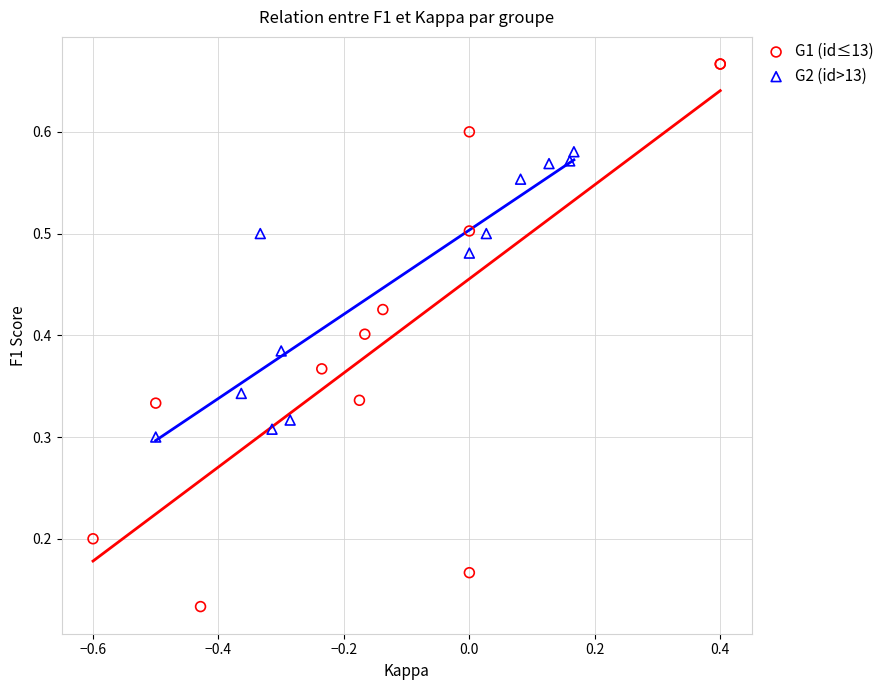

Which series has the widest spread of Y values?

G1 (id≤13)